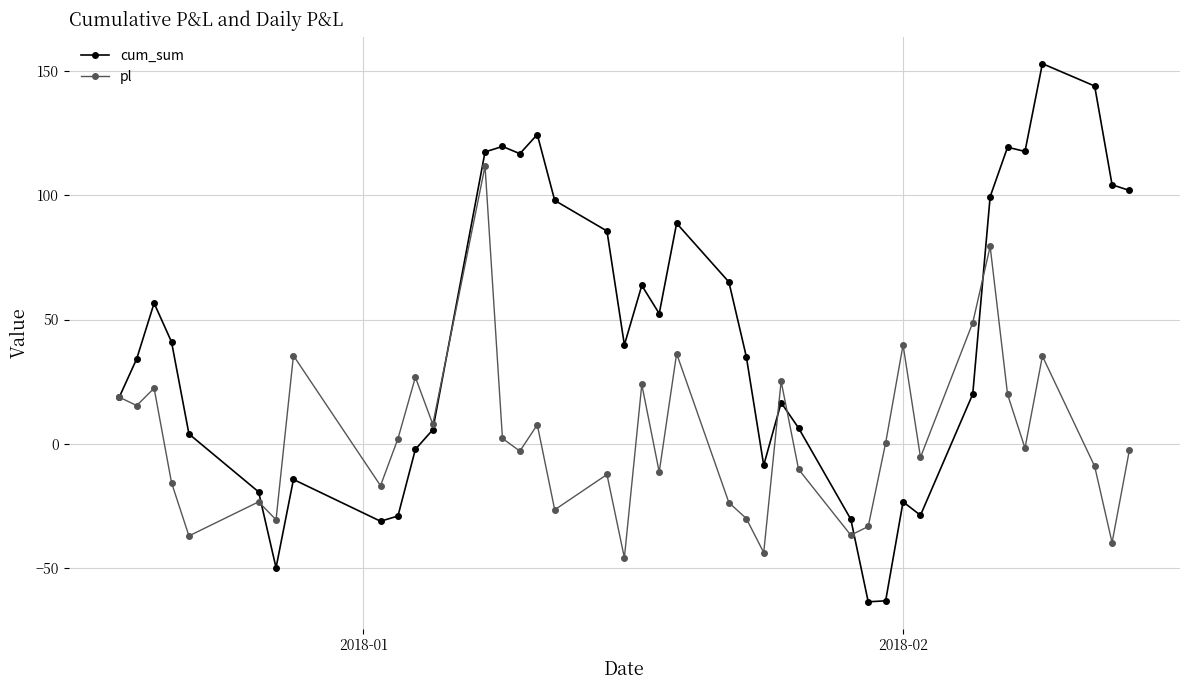

How many lines are shown in the chart?

2